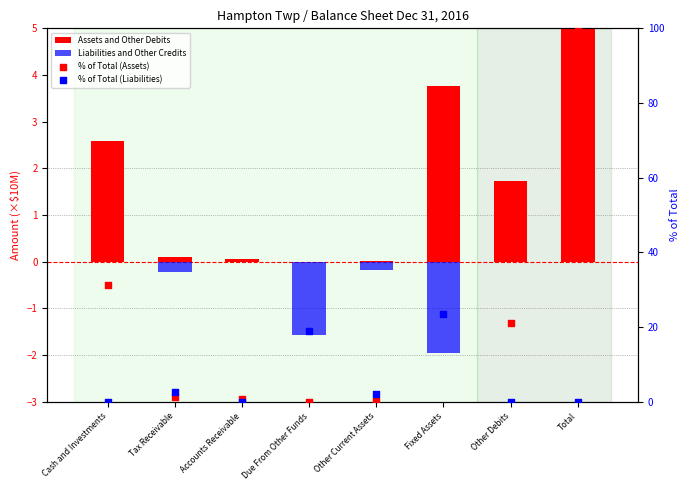

Which series contains the highest Y value?

% of Total (Assets)